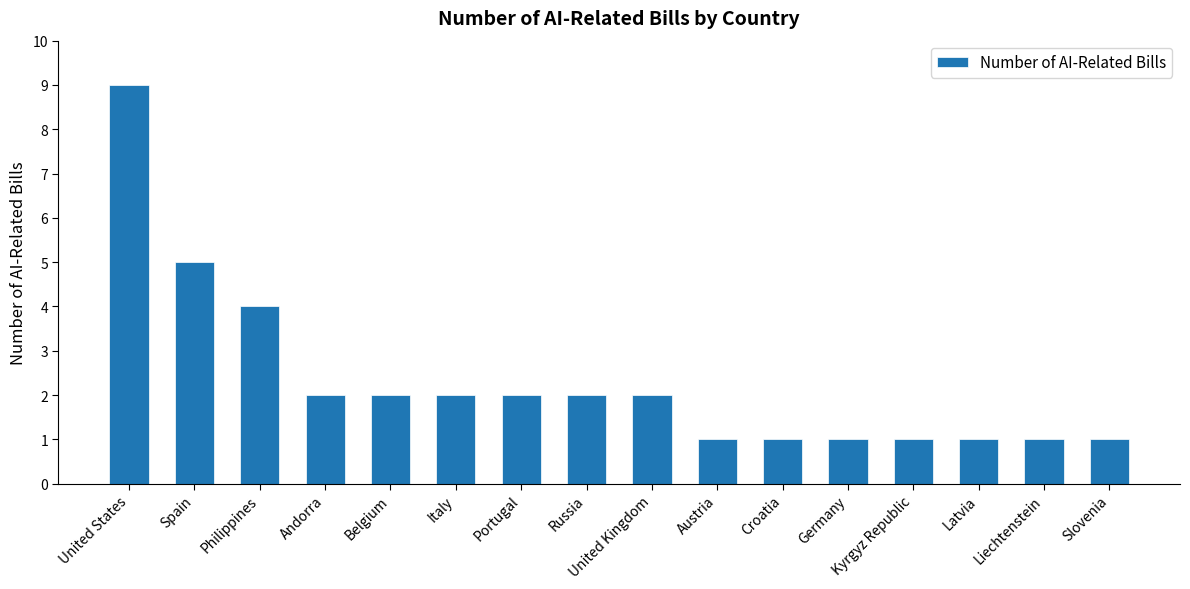

The chart shows a value of 1 at Latvia. True or false?

True